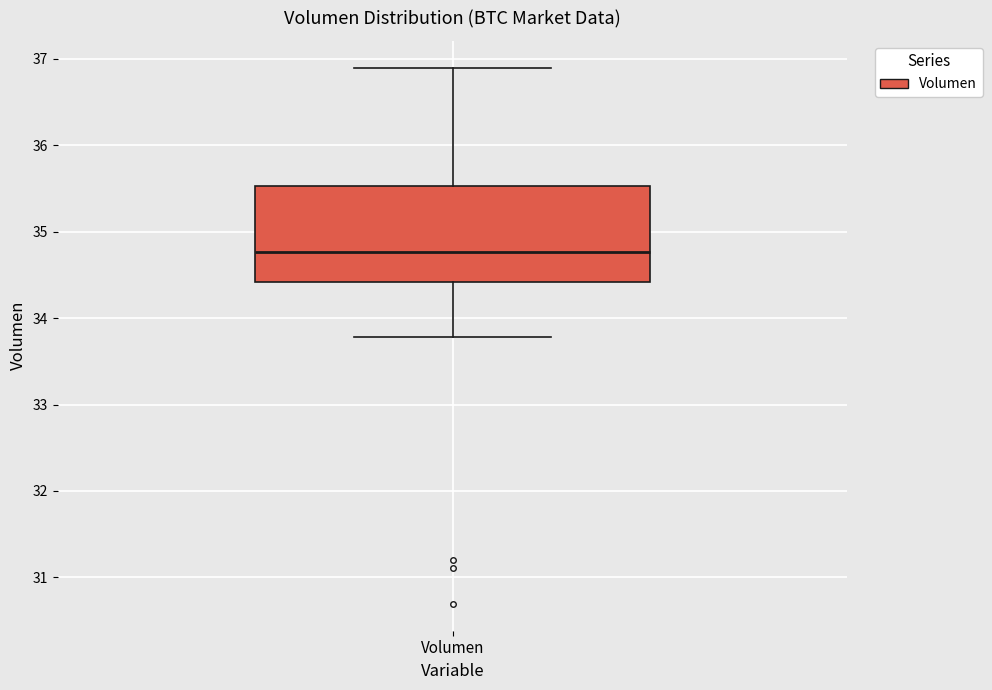

Where does the lower whisker of the box for Volumen end on the y-axis? The values are not printed on the chart, so give them approximately, as read against the axis.

33.8